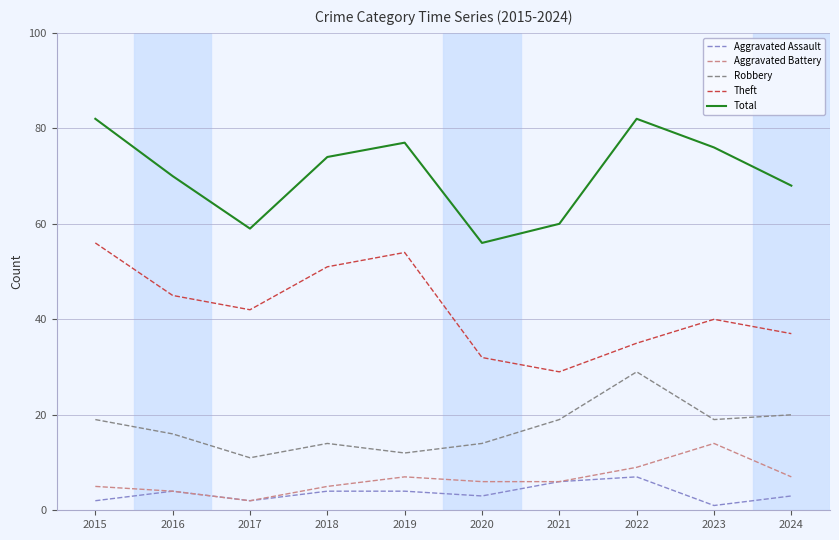

True or false: Robbery has a value of 14 at 2020.

True